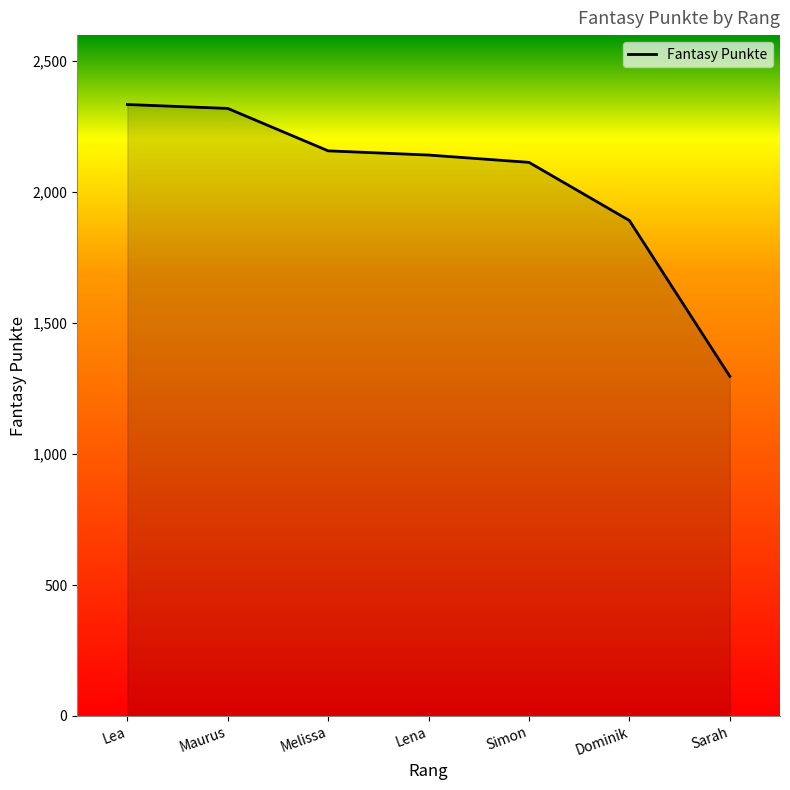

What position from the left is Lena?

4